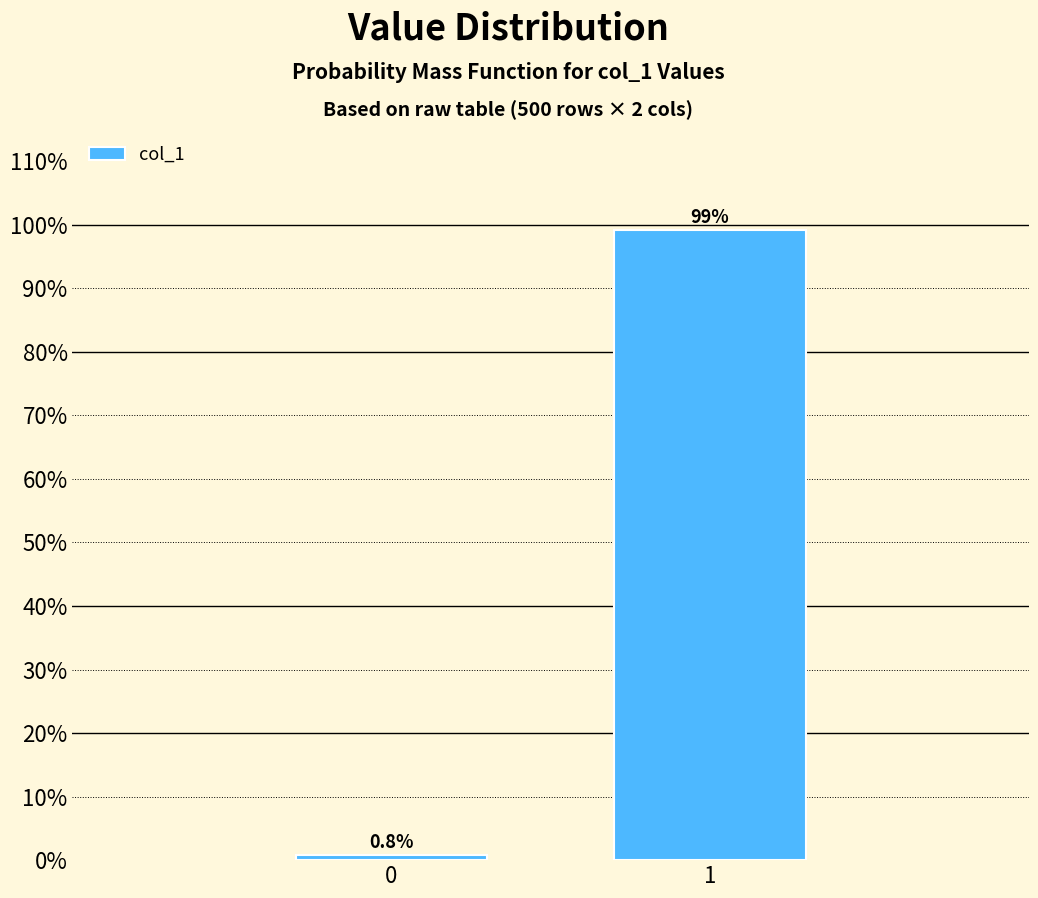

Are the bars horizontal?

No